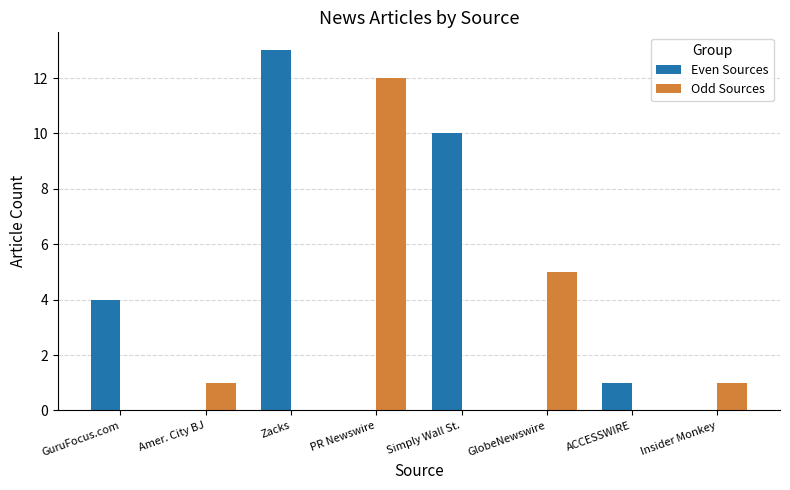

Where is Even Sources nearest to the value 6?

GuruFocus.com